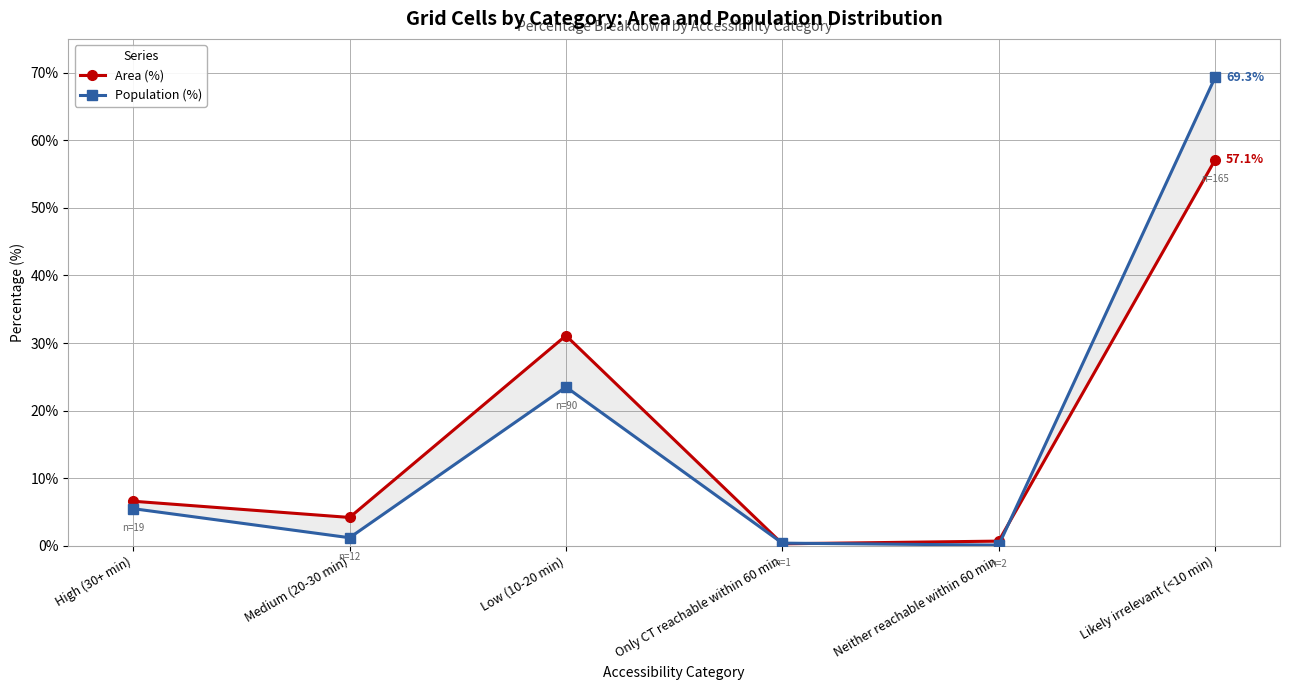

Reading left to right, extract all data points from this chart.

Area (%): High (30+ min)=6.6	Medium (20-30 min)=4.2	Low (10-20 min)=31.1	Only CT reachable within 60 min=0.3	Neither reachable within 60 min=0.7	Likely irrelevant (<10 min)=57.1
Population (%): High (30+ min)=5.5	Medium (20-30 min)=1.2	Low (10-20 min)=23.5	Only CT reachable within 60 min=0.4	Neither reachable within 60 min=0.1	Likely irrelevant (<10 min)=69.3